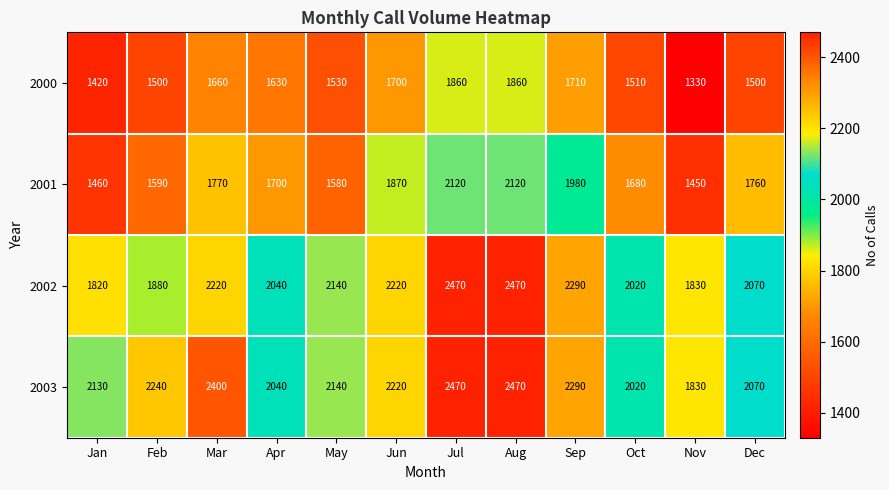

How many series are shown in this chart?

4